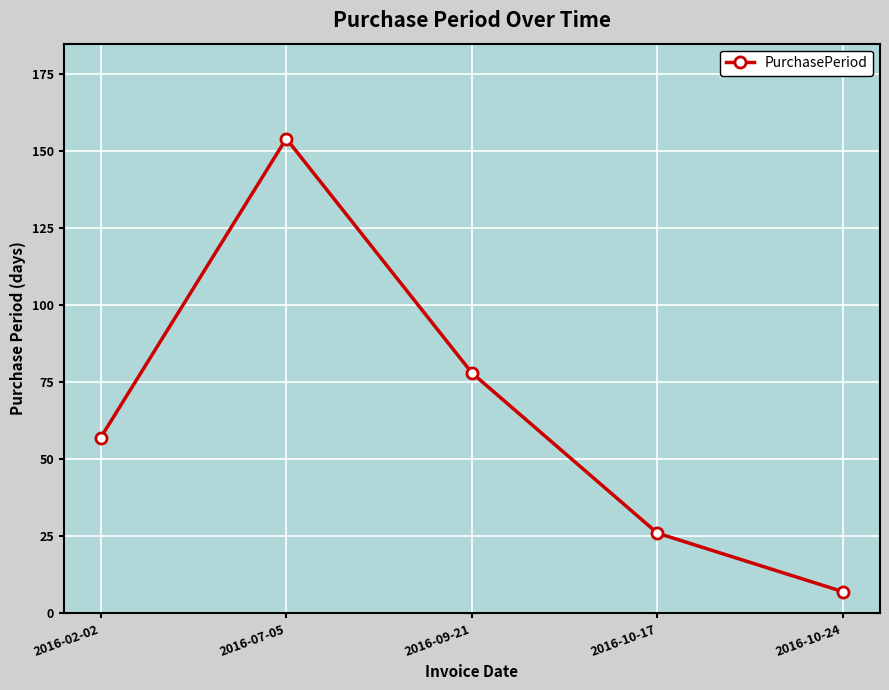

What is the label of the 2nd point from the right?

2016-10-17